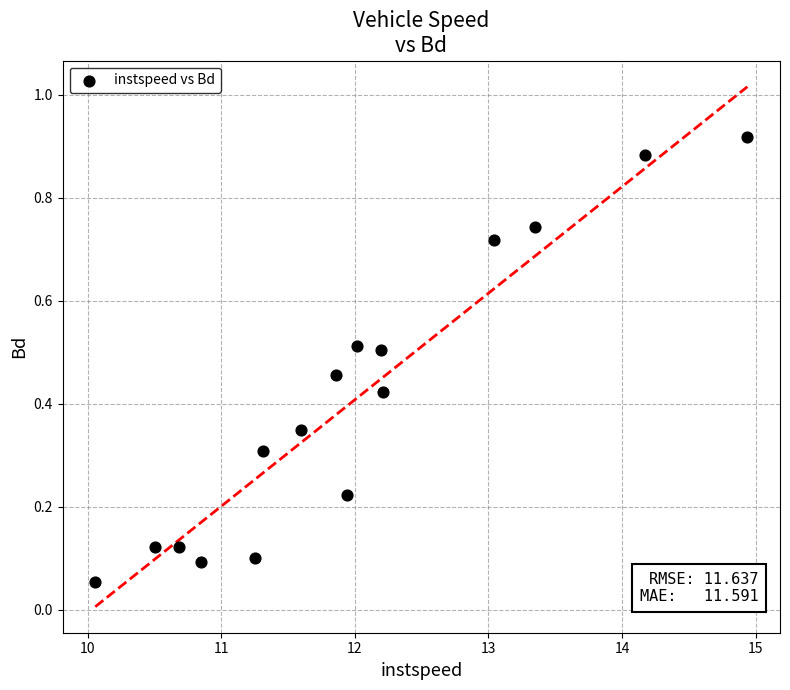

What is the range of X values (max minus min)?

4.9